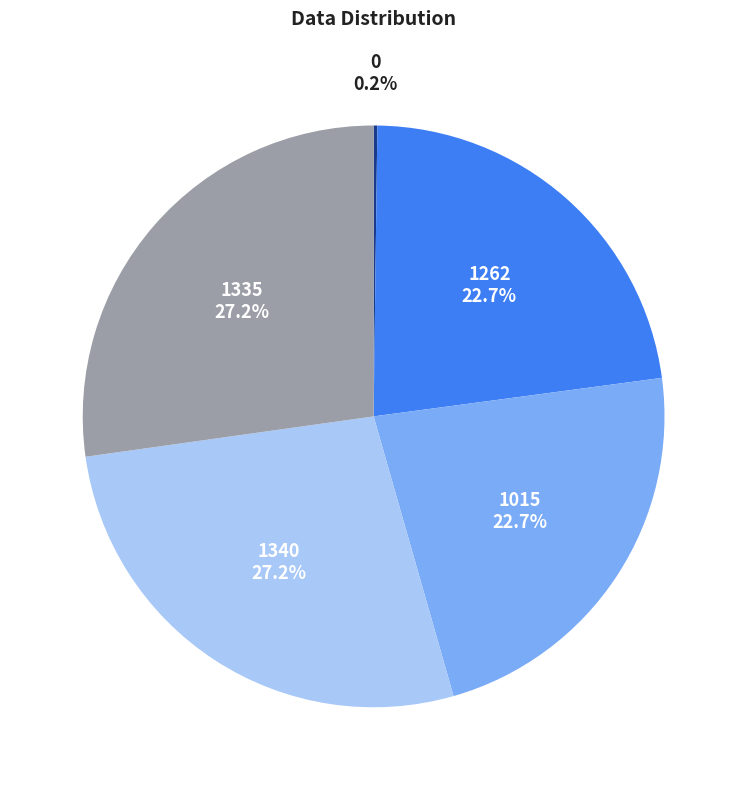

Does any single category account for the majority?

No